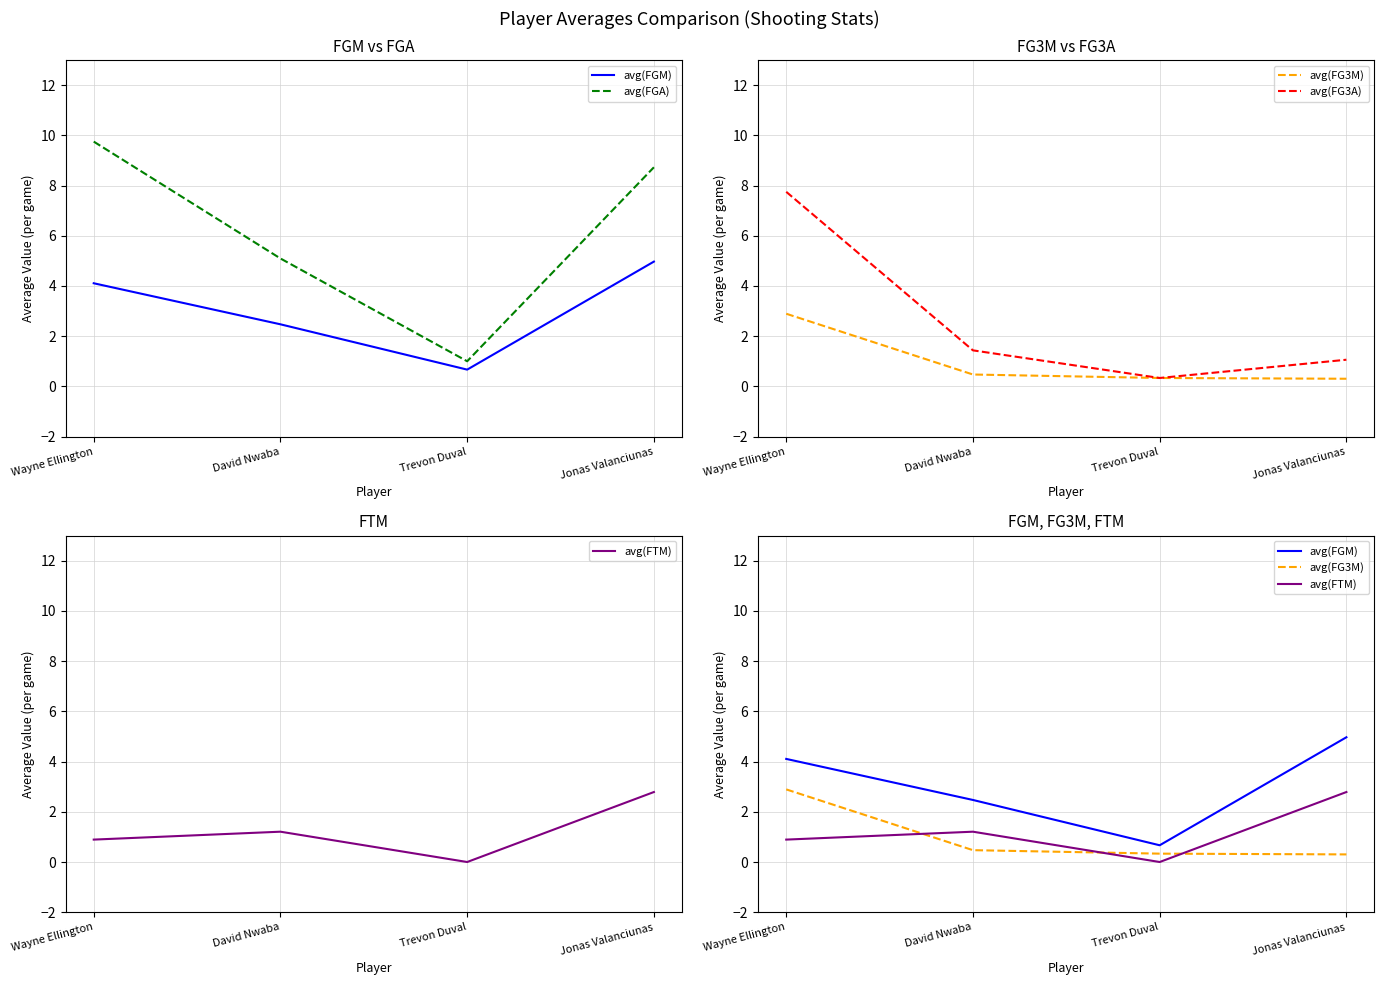

The avg(FGM) series shows 4.1 at Wayne Ellington. True or false?

True